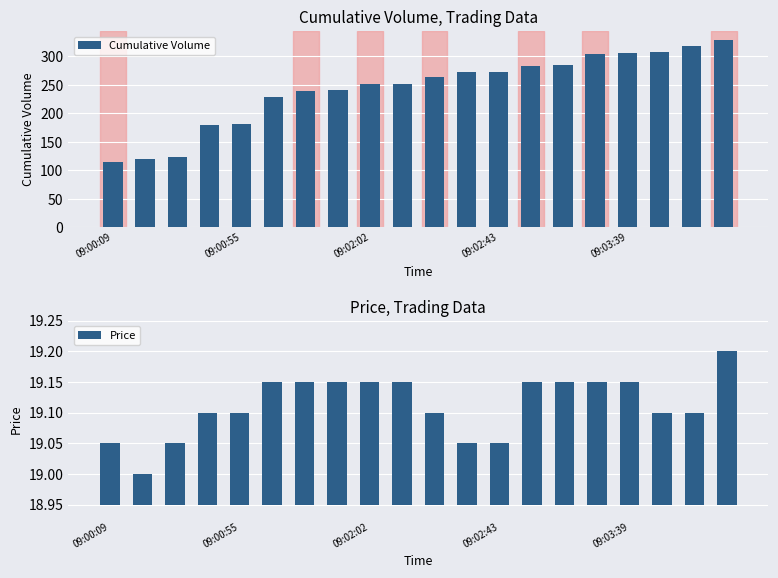

At which label does Cumulative Volume reach its minimum?

09:00:09